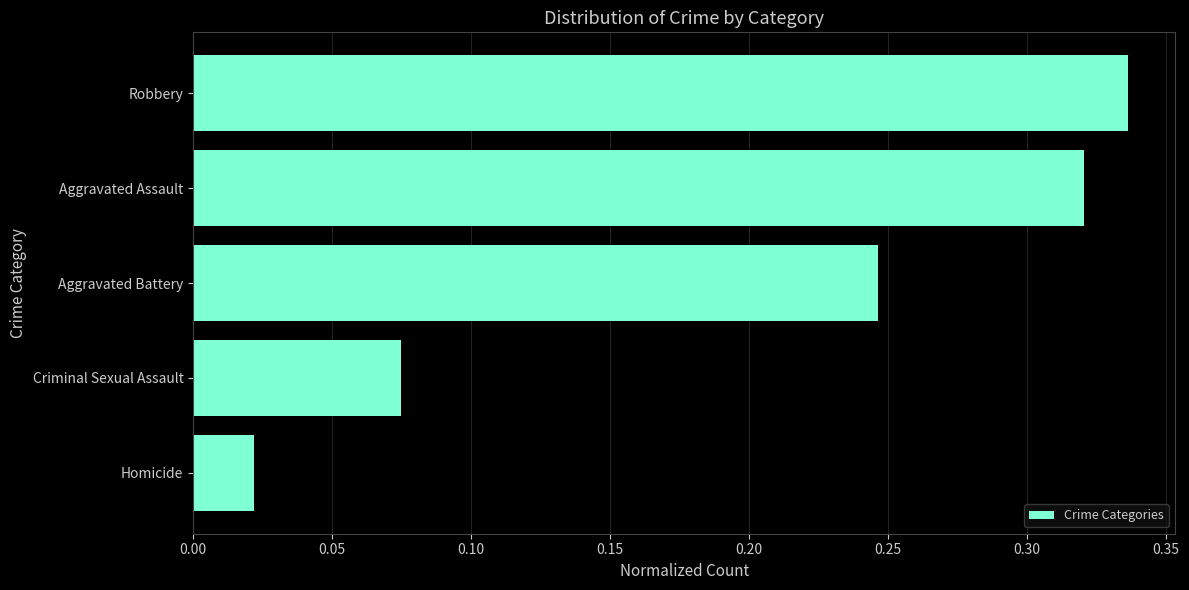

Which label corresponds to the largest value in the chart?

Robbery